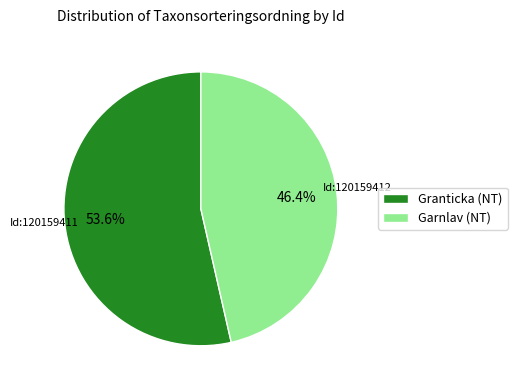

Which has a higher value, Granticka (NT) or Garnlav (NT)?

Granticka (NT)